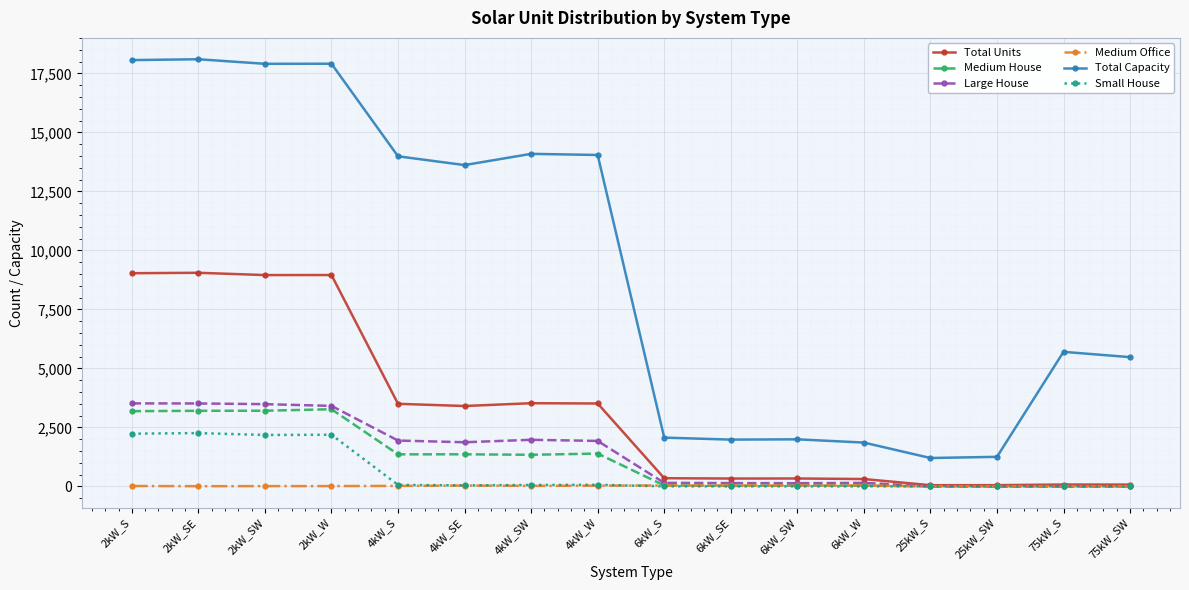

Rank the series by their maximum value, from lowest to highest.

Medium Office, Small House, Medium House, Large House, Total Units, Total Capacity